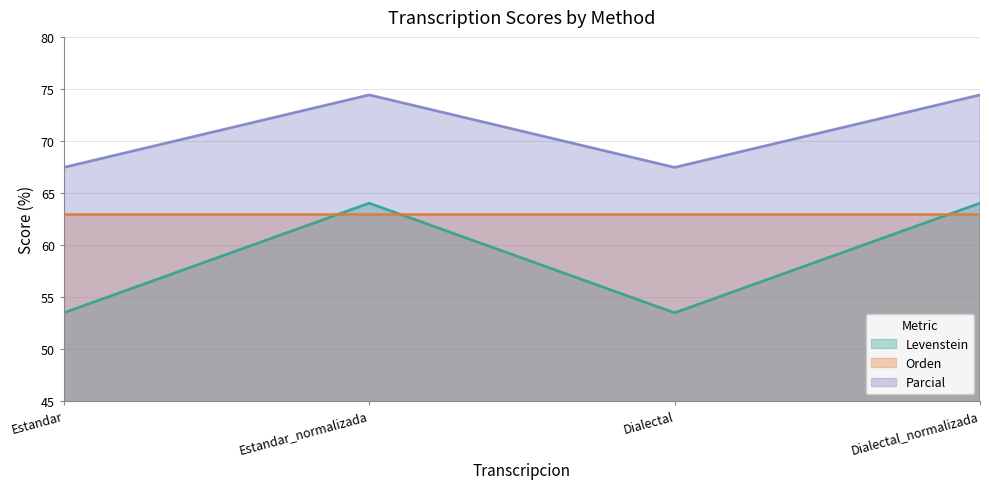

True or false: Levenstein and Parcial intersect in this chart.

False